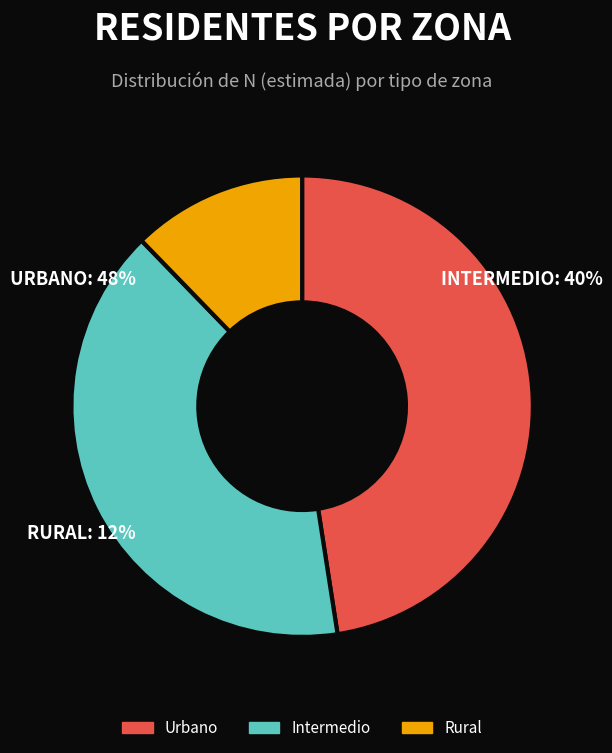

Is there a majority slice in this chart?

No